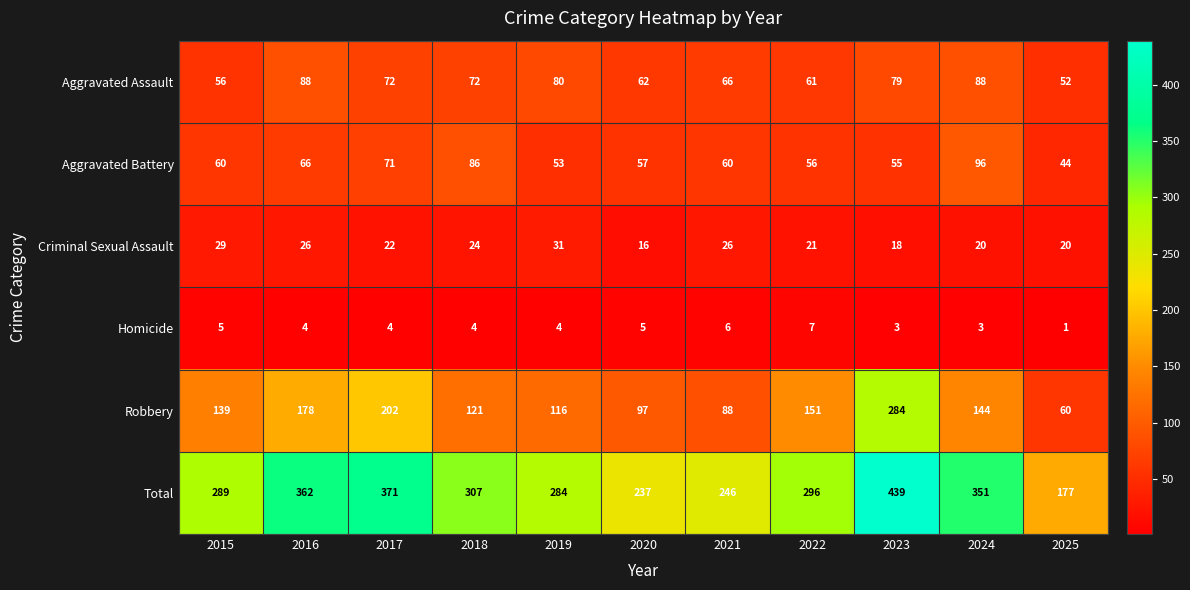

Which series has the largest total across all categories?

Total